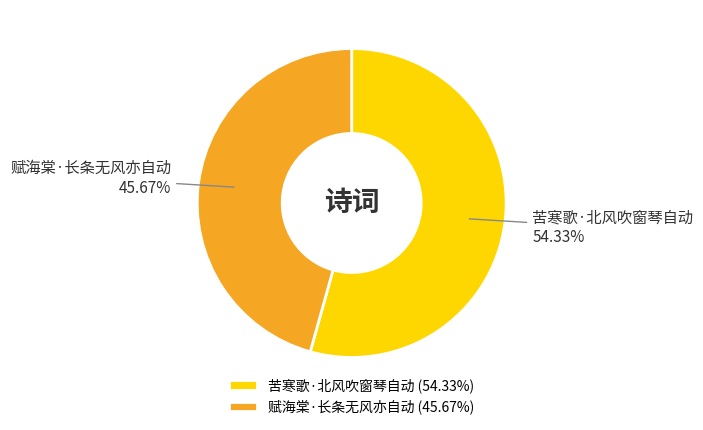

Is there a majority slice in this chart?

Yes